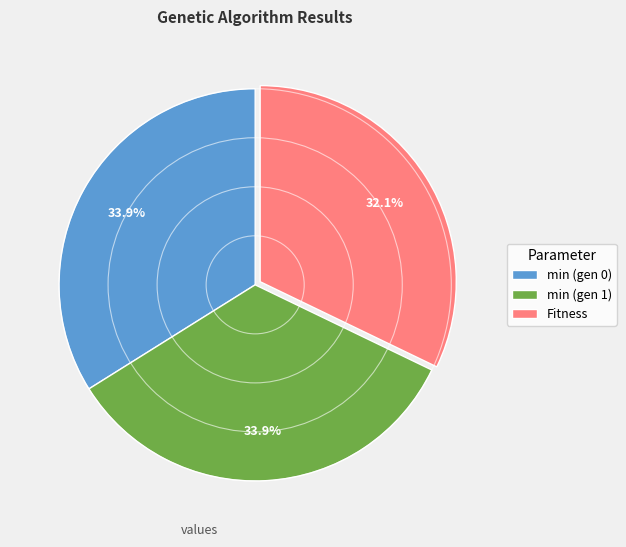

To the nearest percent, what is the average slice percentage?

33%